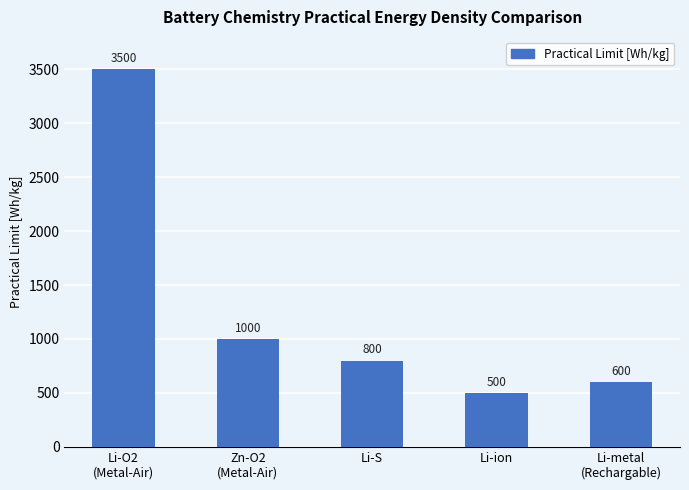

What value does the data have at Zn-O2
(Metal-Air)?

1000